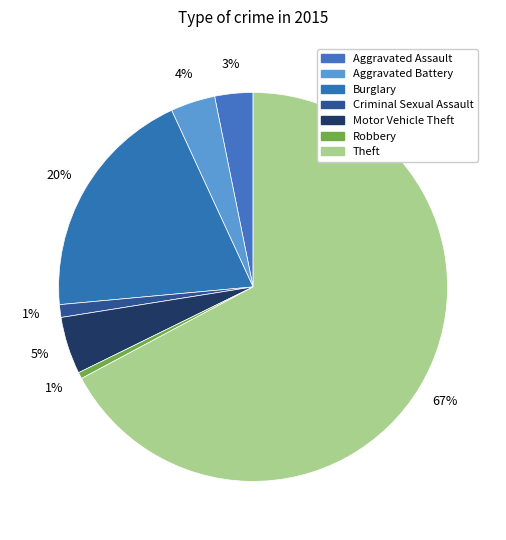

How many segments does this pie chart have?

7